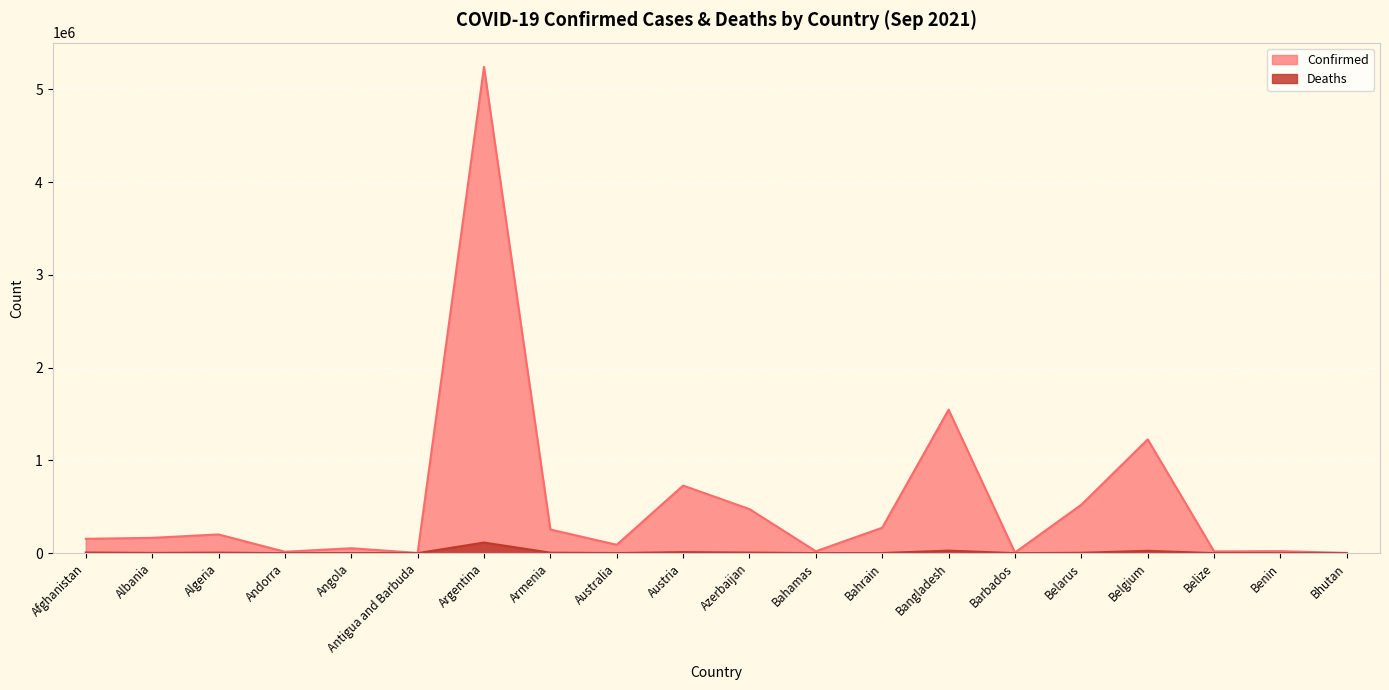

What is the minimum value shown in the chart?

3